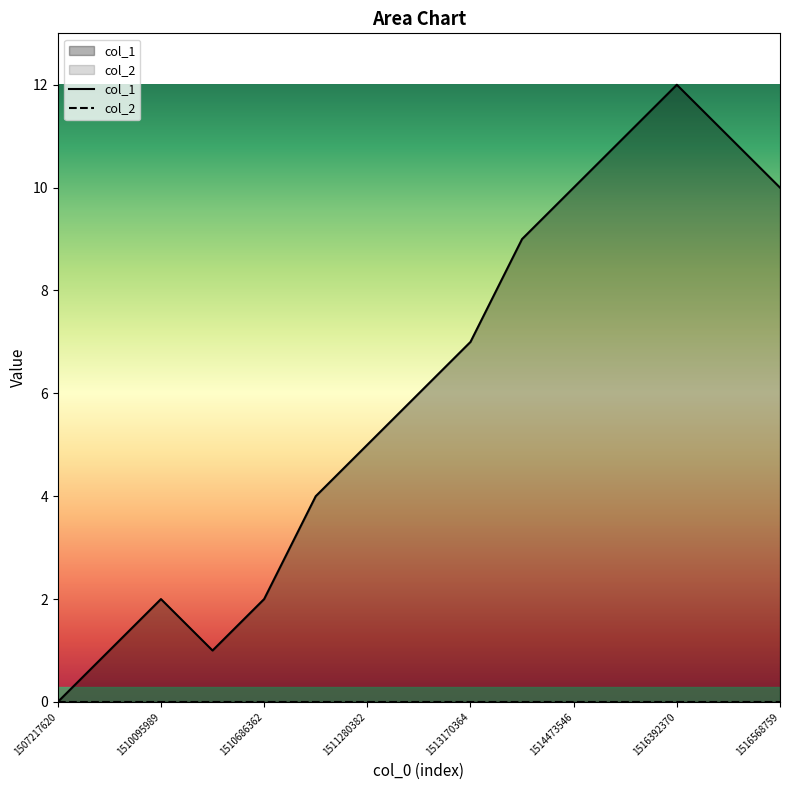

True or false: the data shows 1 at 1510686362.

False